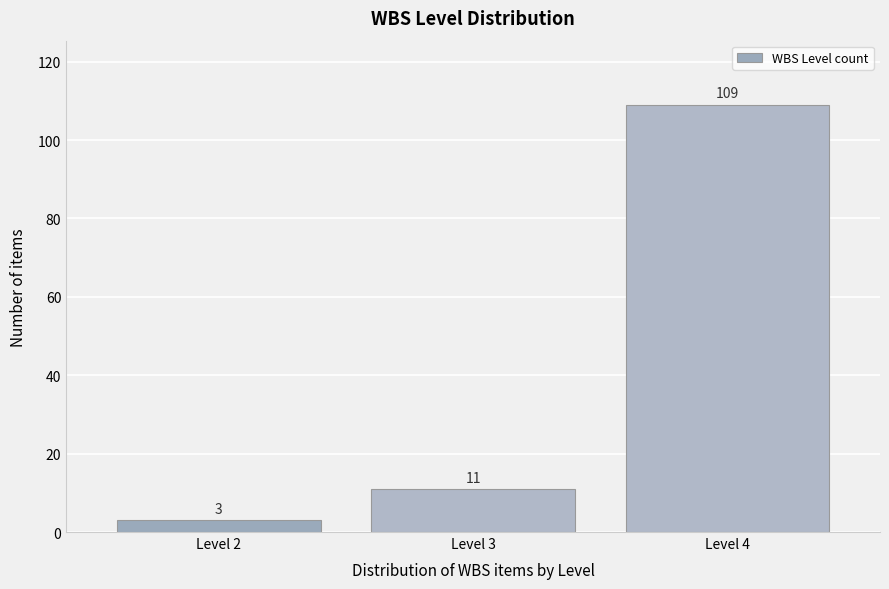

Reading left to right, transcribe all the data shown in this chart.

3	11	109